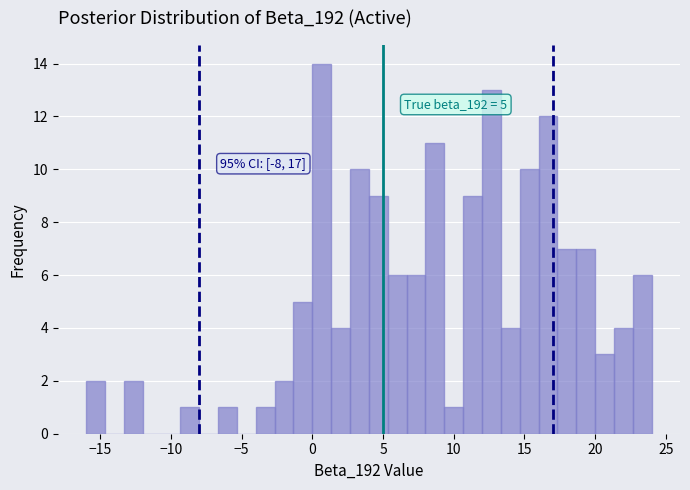

Read against the x-axis, roughly where is the centre of the tallest bar?

0.5